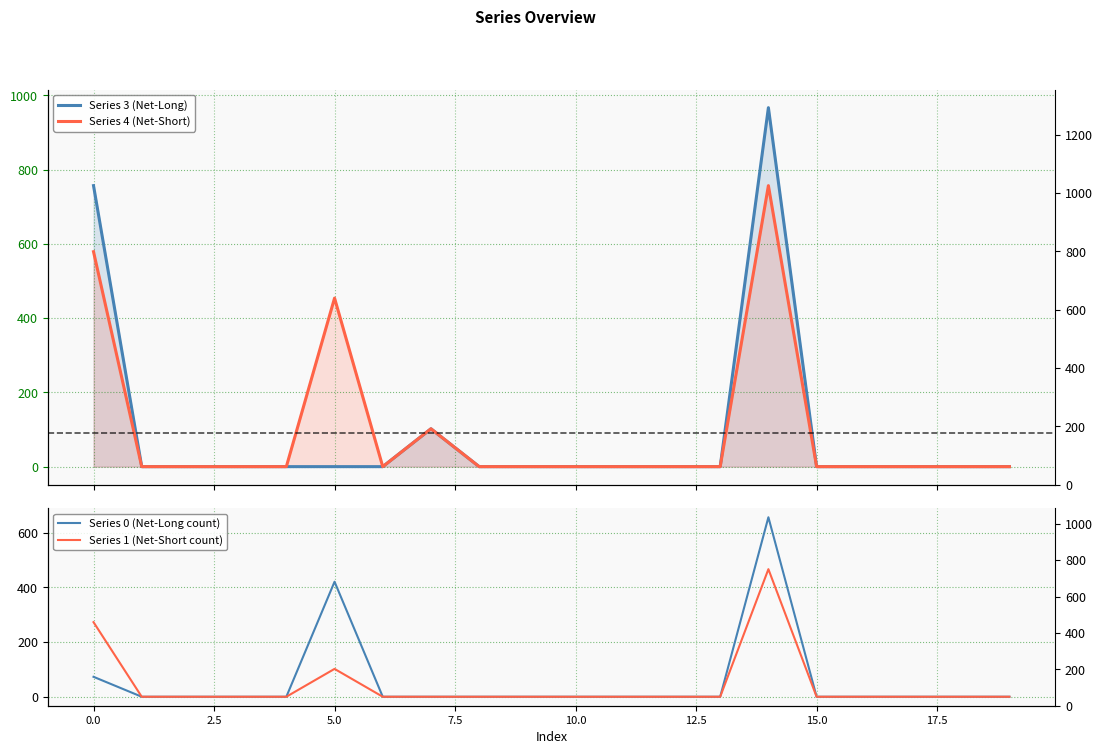

What is the average value of the Series 0 (Net-Long count) series?

58